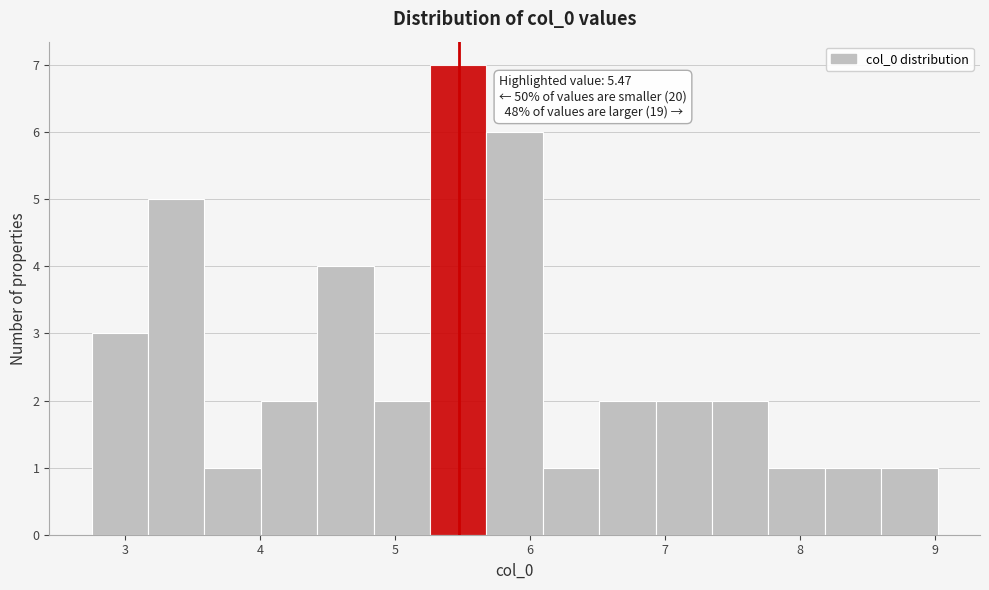

Which range on the x-axis has the tallest bar?

5.3 to 5.7